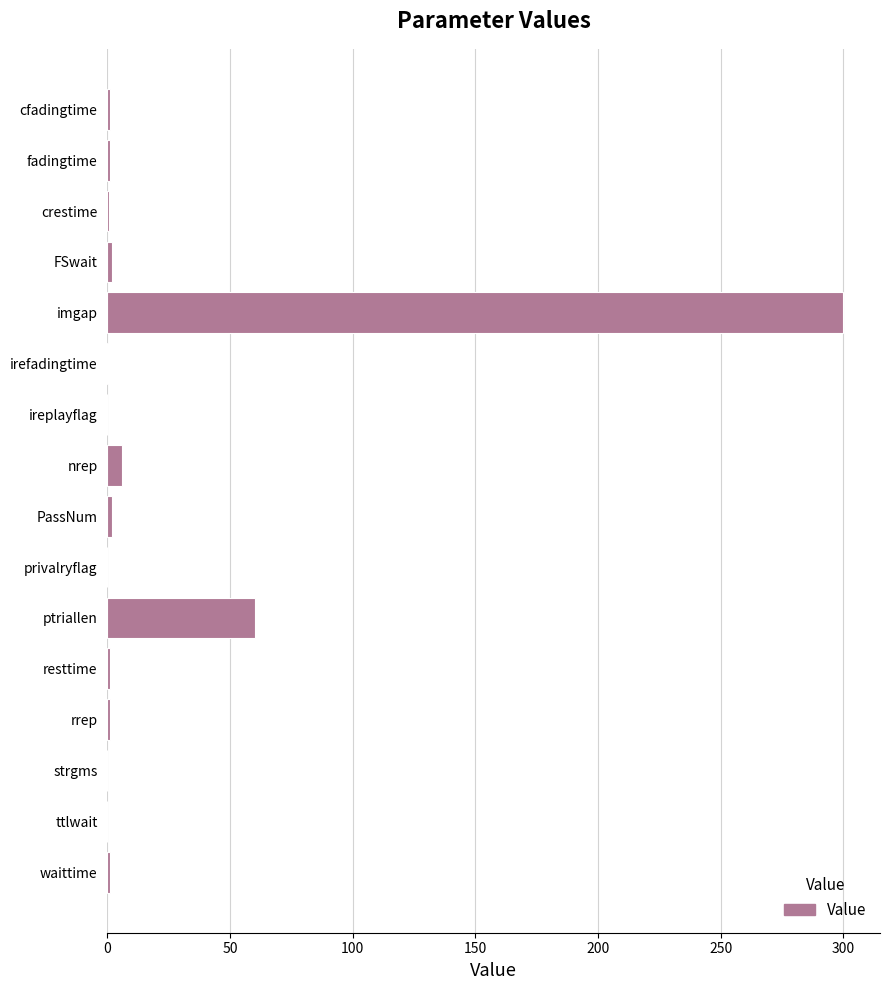

The chart shows a value of 143.2 at ireplayflag. True or false?

False